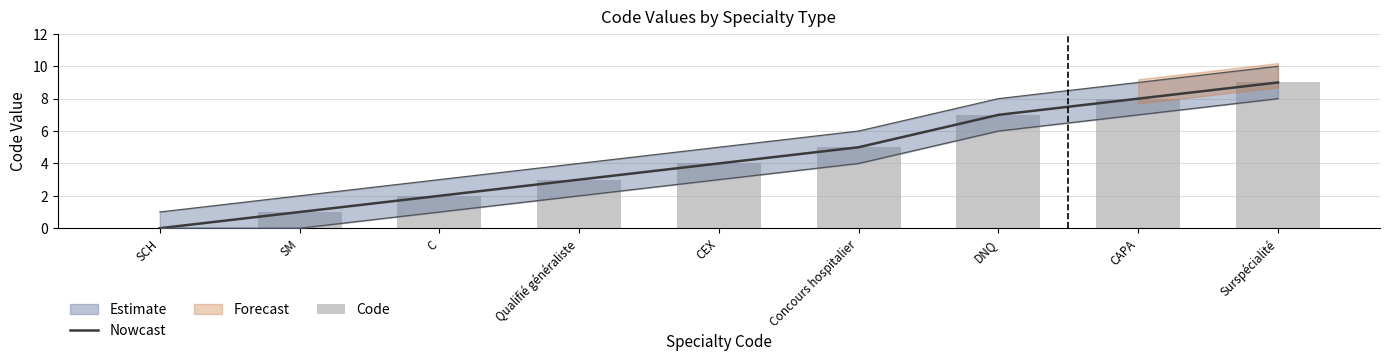

True or false: Nowcast has a value of 3 at C.

False